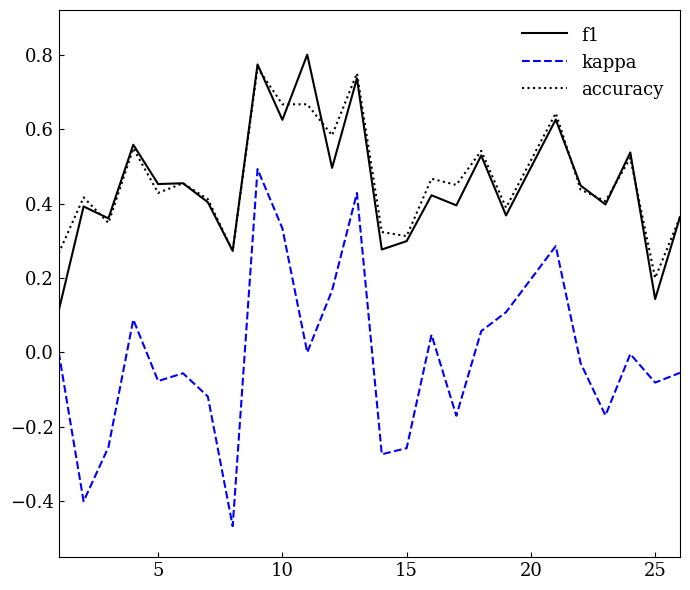

Count the accuracy values in the range 0 to 1.

25